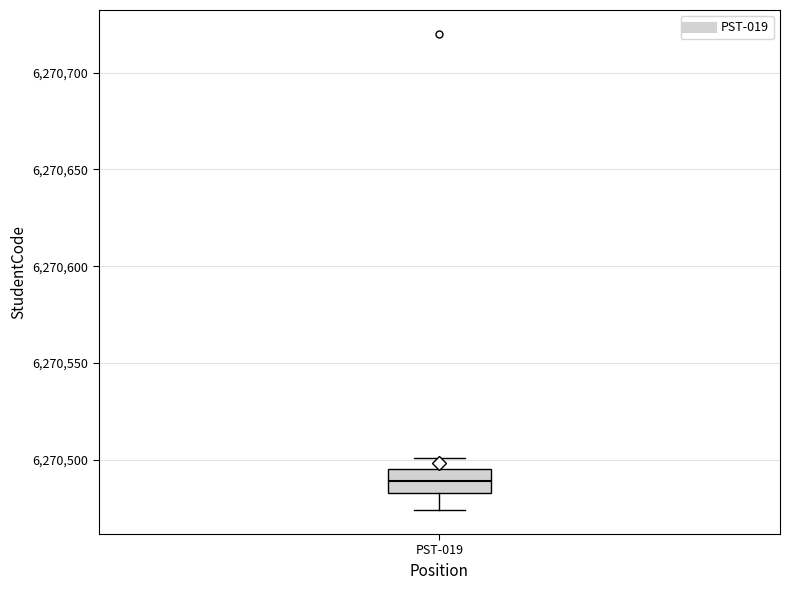

Read this box plot against the y-axis: the position of the median line, the range covered by the box, and the ends of both whiskers. The values are not printed on the chart, so give them approximately, as read against the axis.

median 6270490, box 6270485 to 6270495, whiskers 6270475 to 6270500